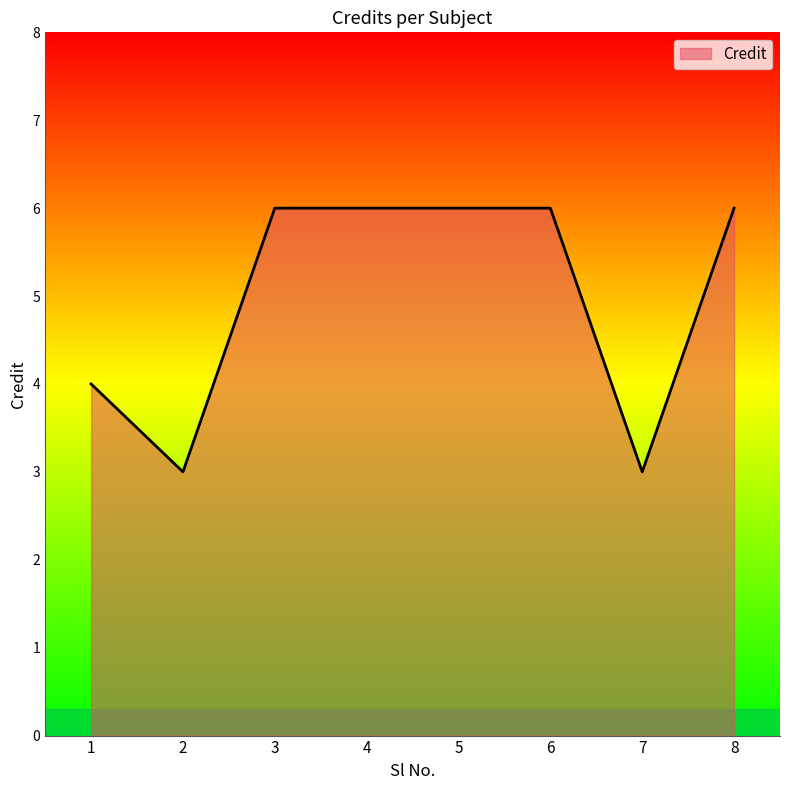

What is the difference between the maximum and minimum values?

3